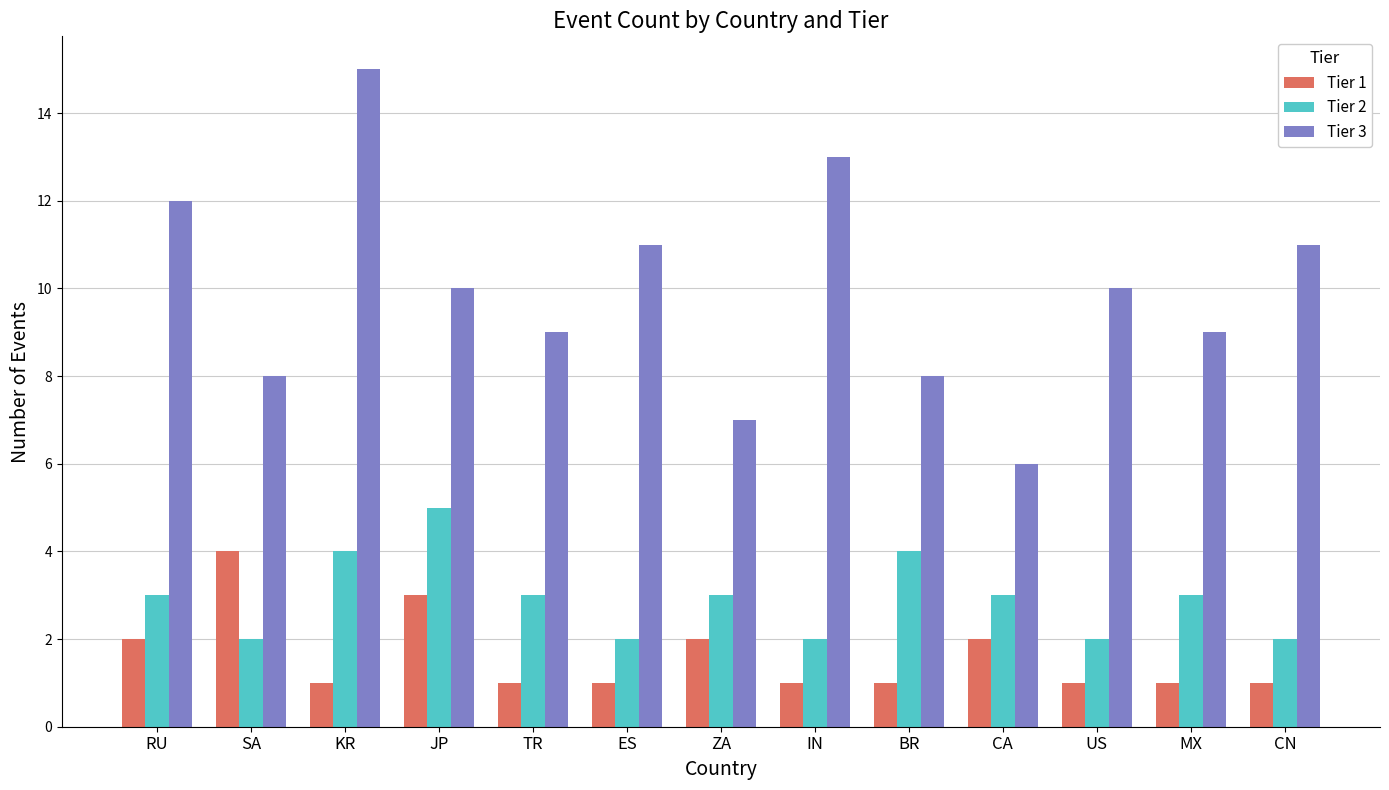

Reading left to right, what are all the values shown in this chart?

Tier 1: RU=2	SA=4	KR=1	JP=3	TR=1	ES=1	ZA=2	IN=1	BR=1	CA=2	US=1	MX=1	CN=1
Tier 2: RU=3	SA=2	KR=4	JP=5	TR=3	ES=2	ZA=3	IN=2	BR=4	CA=3	US=2	MX=3	CN=2
Tier 3: RU=12	SA=8	KR=15	JP=10	TR=9	ES=11	ZA=7	IN=13	BR=8	CA=6	US=10	MX=9	CN=11